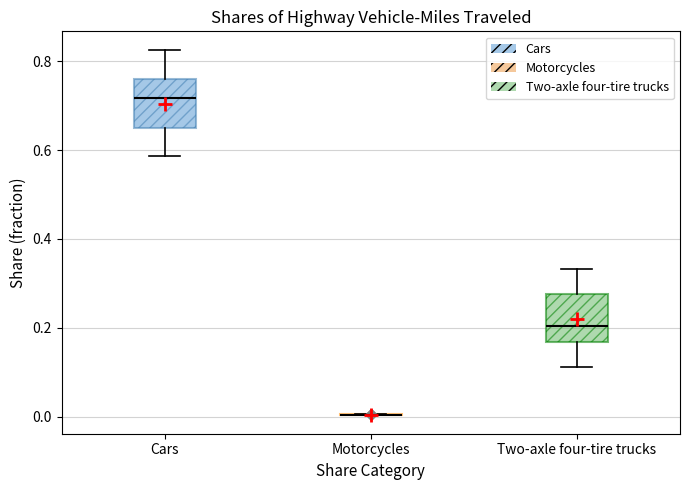

Reading left to right, transcribe this box plot: for each box, give where its median line is, the range the box spans, and where its two whiskers end, as read against the y-axis. The values are not printed on the chart, so give them approximately, as read against the axis.

Cars: median 0.72, box 0.64 to 0.76, whiskers 0.58 to 0.82
Motorcycles: box collapsed to a line at 0.00, whiskers 0.00 to 0.00
Two-axle four-tire trucks: median 0.20, box 0.16 to 0.28, whiskers 0.12 to 0.34